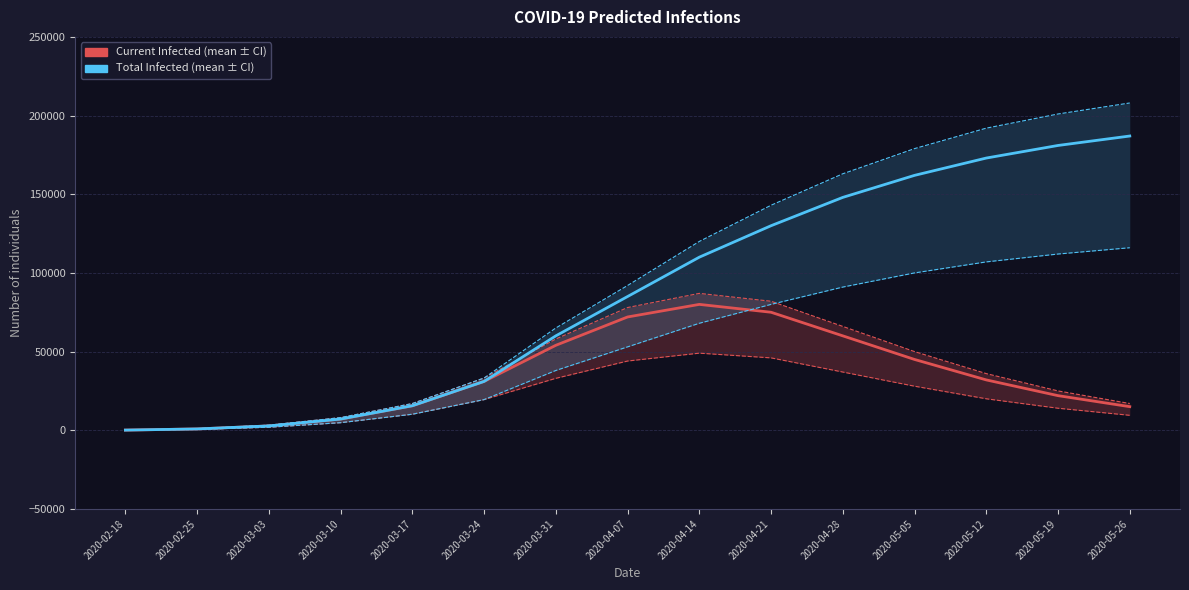

True or false: predicted_current_infected_mean has a value of 2815 at 2020-03-10.

False